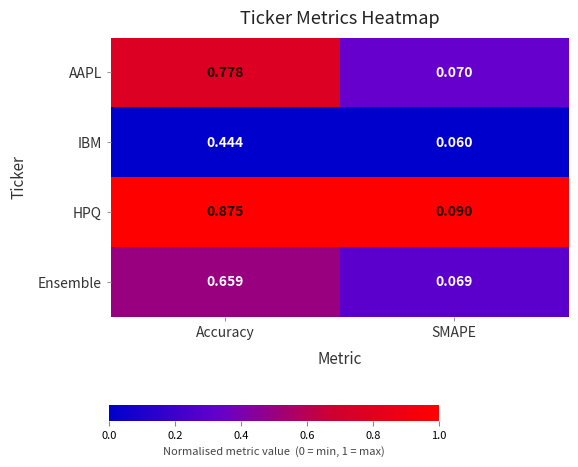

Rank the categories by AAPL value from lowest to highest.

SMAPE, Accuracy